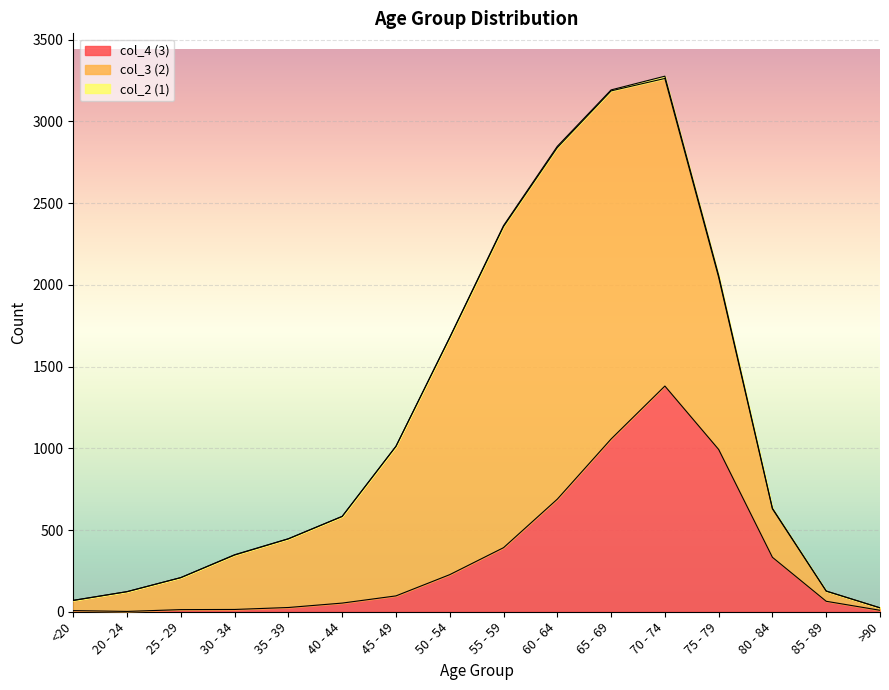

What is the label of the 2nd point from the right?

85 - 89